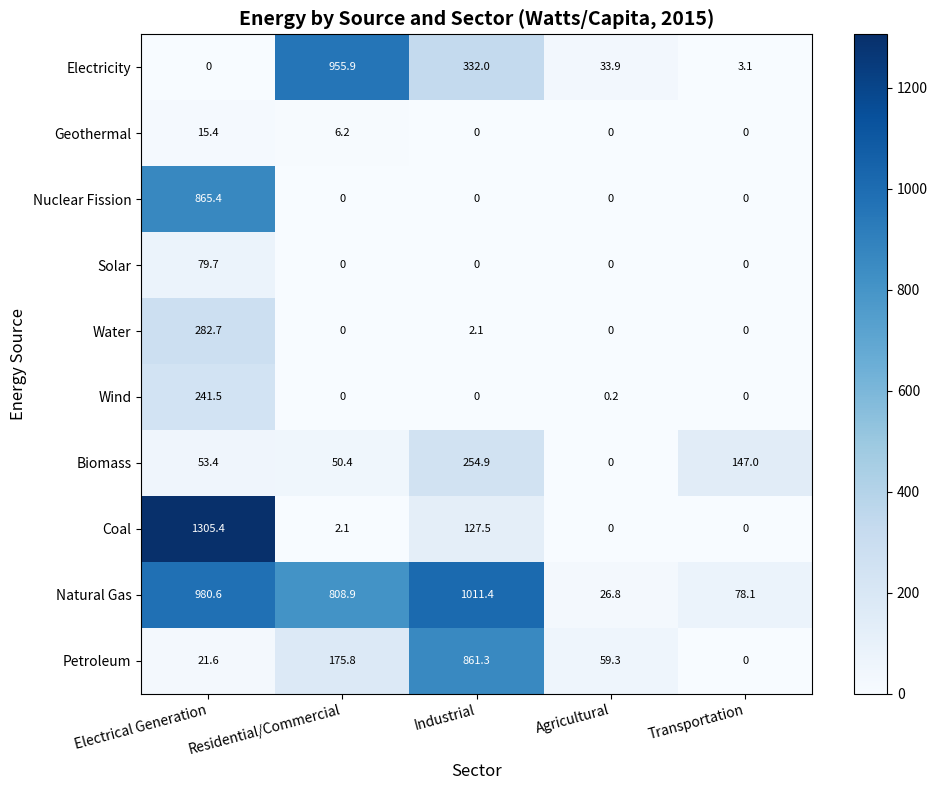

Which category has the highest value across all series?

Electrical Generation